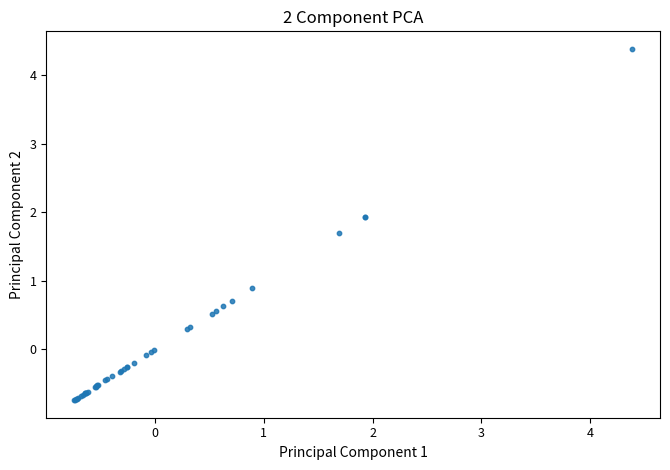

What Y value in the scatter plot is closest to 1?

0.9